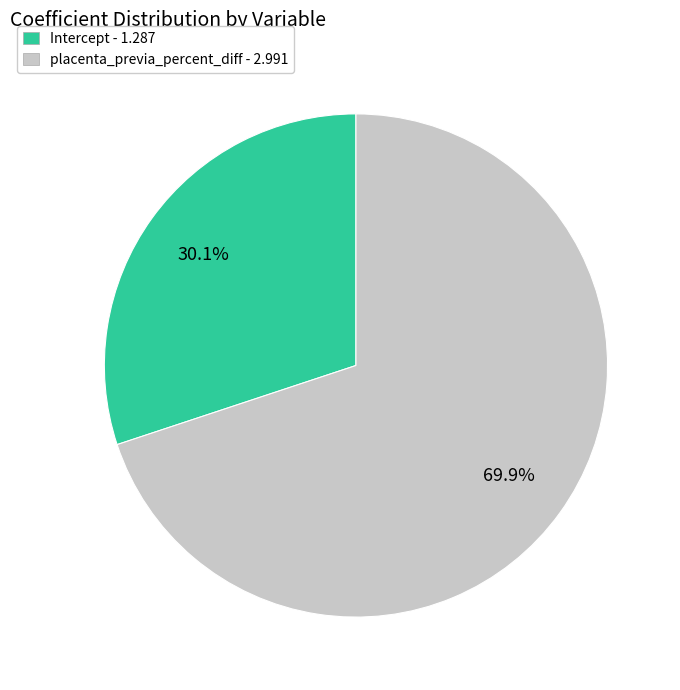

Is Intercept the majority of the pie?

No